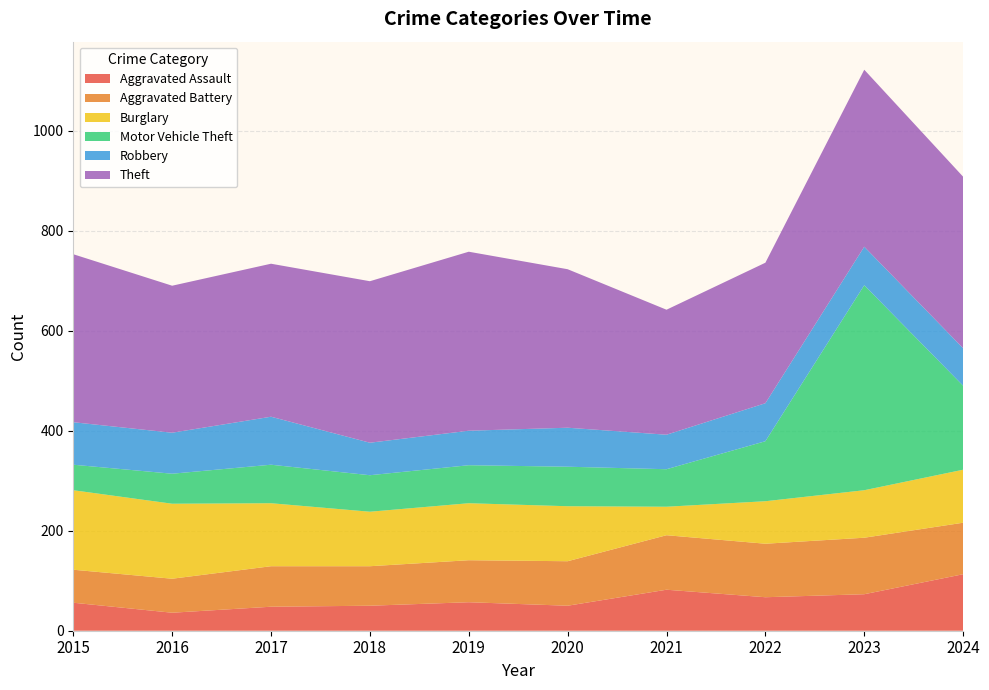

Reading right to left, transcribe all the data shown in this chart.

Aggravated Assault: 113	73	67	82	50	57	50	48	36	56
Aggravated Battery: 103	113	107	109	89	84	79	81	68	66
Burglary: 106	95	85	57	110	114	109	126	150	159
Motor Vehicle Theft: 168	410	120	75	79	76	73	77	60	51
Robbery: 75	77	76	69	78	69	65	96	82	85
Theft: 343	354	281	250	317	358	323	306	294	336